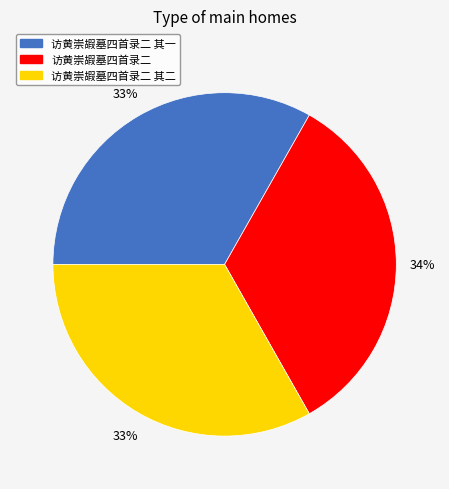

To the nearest percent, what is the combined percentage of 访黄崇嘏墓四首录二 其一 and 访黄崇嘏墓四首录二 其二?

66%